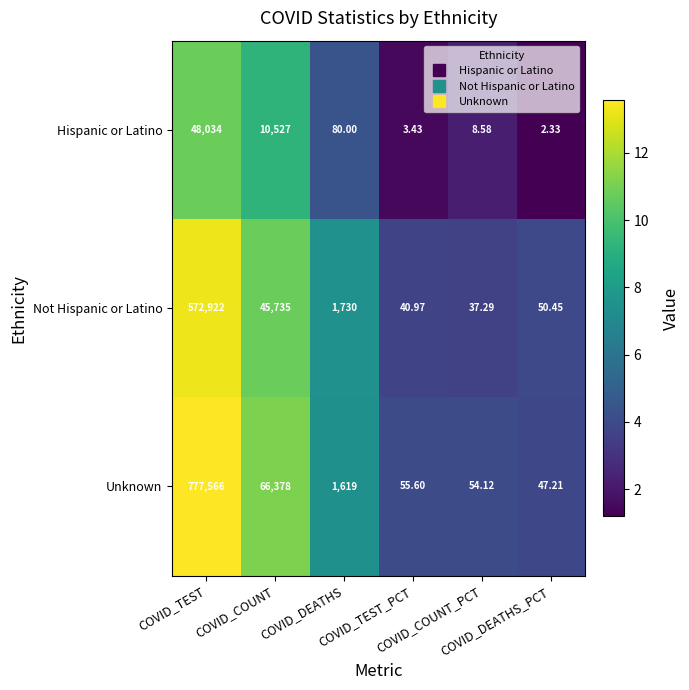

What is the spread (max minus min) of values at COVID_DEATHS?

1650.0